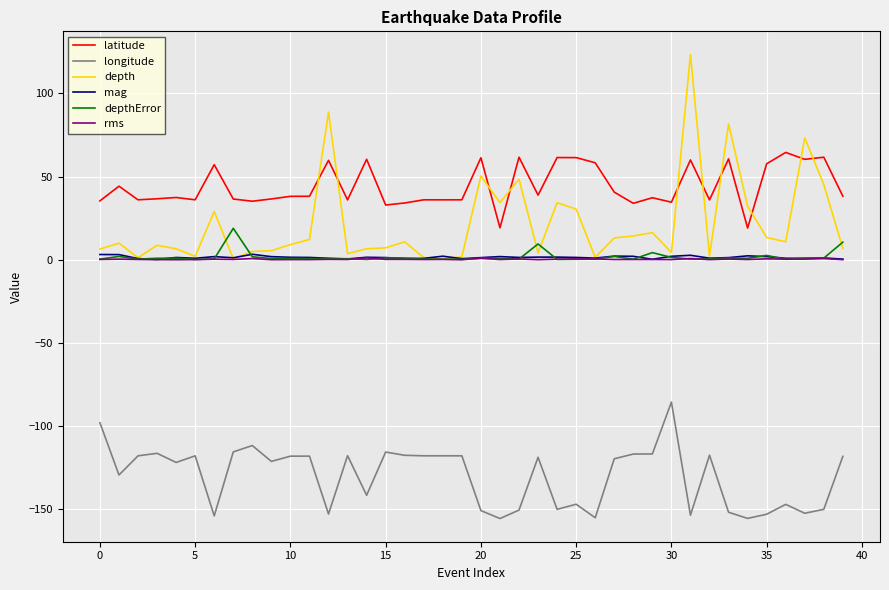

Which series has the largest total across all categories?

latitude